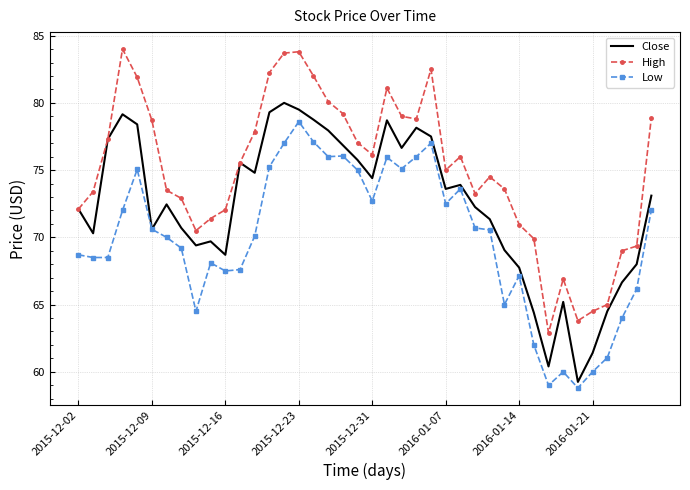

Which series has the largest total across all categories?

High